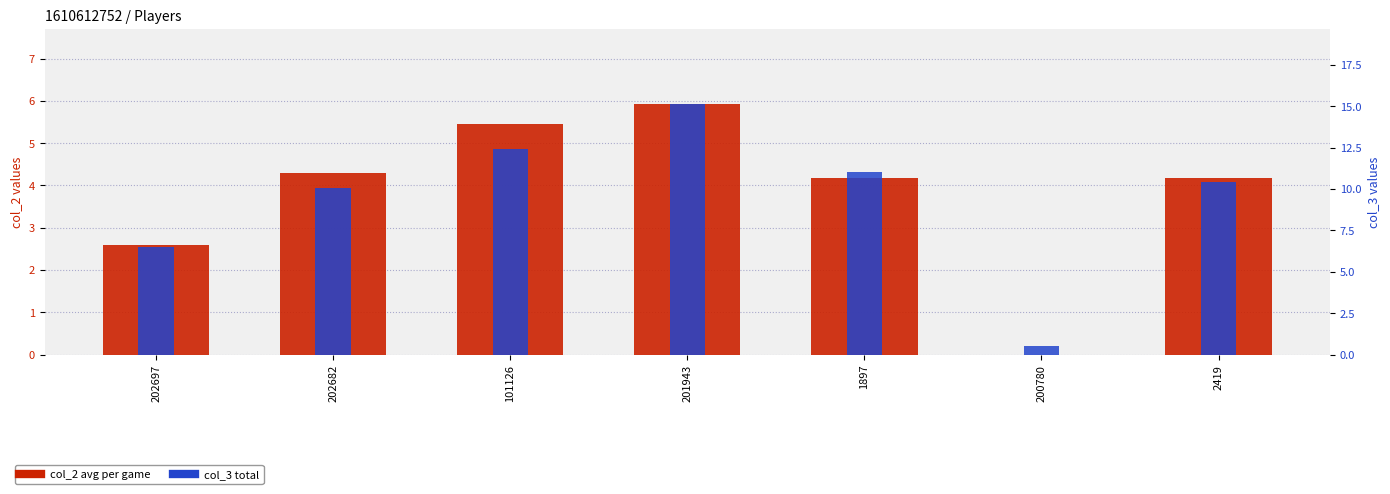

Is it true that col_3 (total) equals 4.2 at 201943?

False